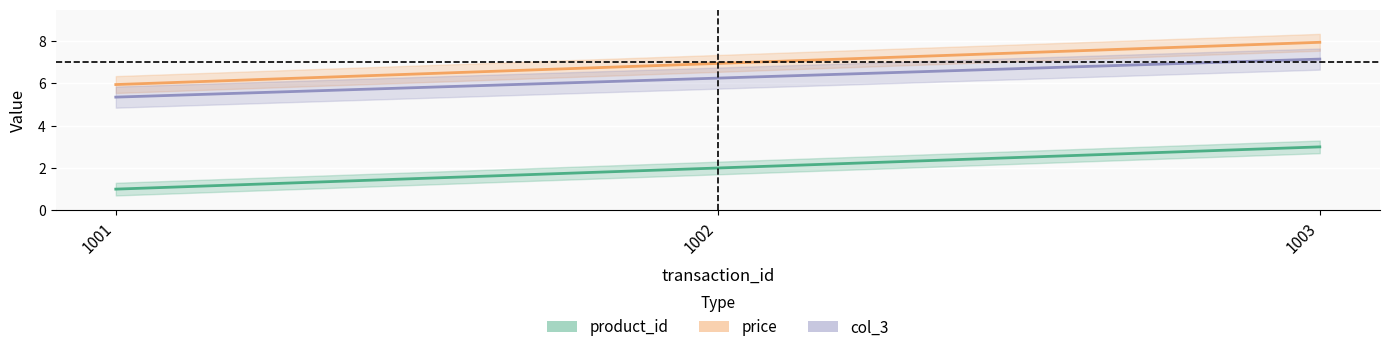

How many product_id values are between 1 and 3?

3